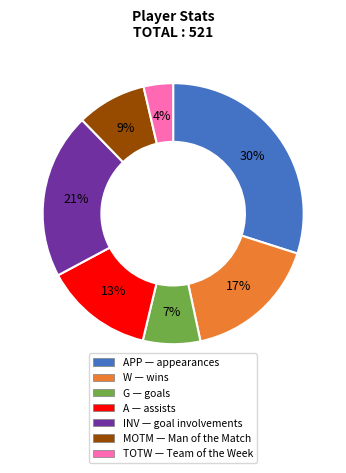

To the nearest percent, what is the average slice percentage?

14%